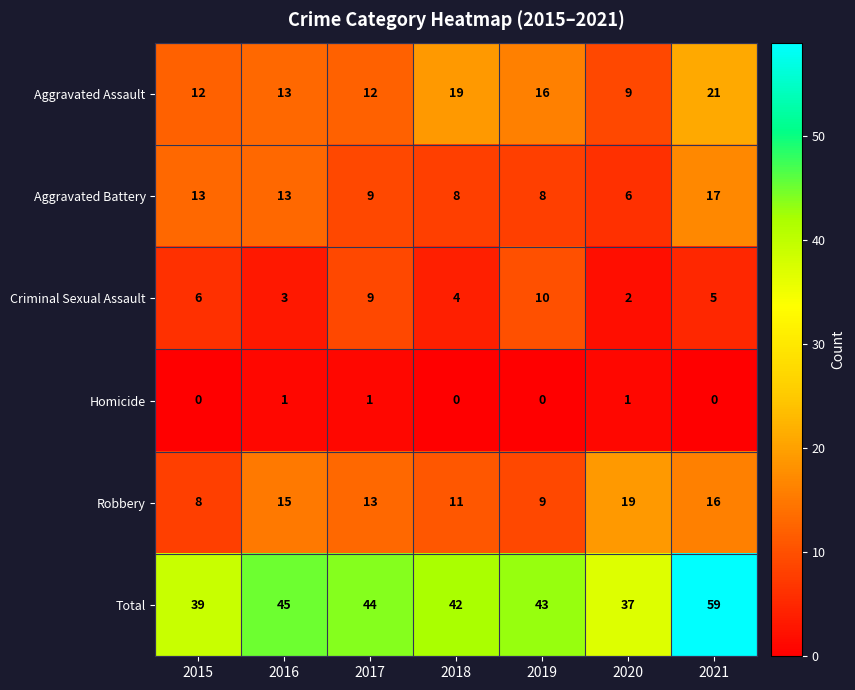

The Aggravated Battery series shows 11 at 2018. True or false?

False